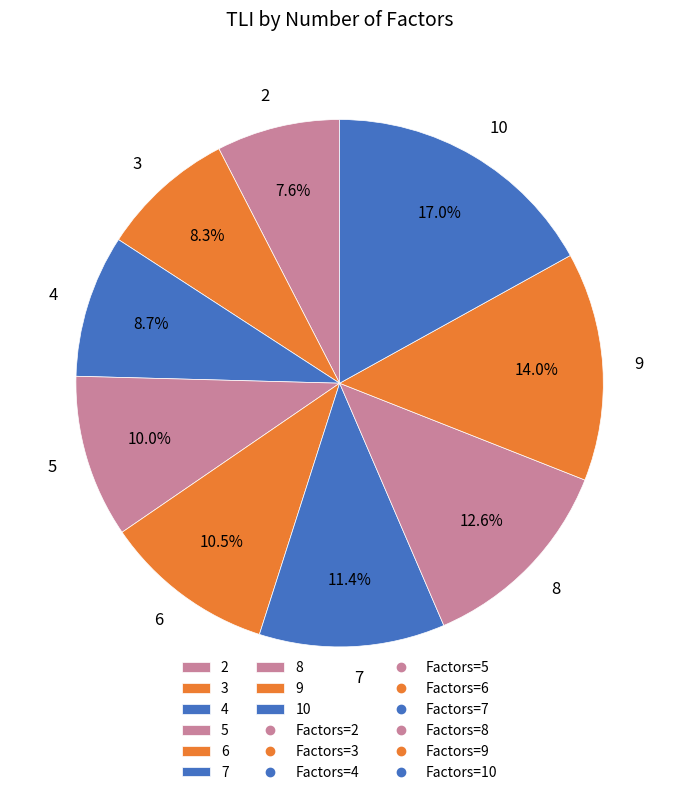

True or false: 5 accounts for 10% of the total.

True